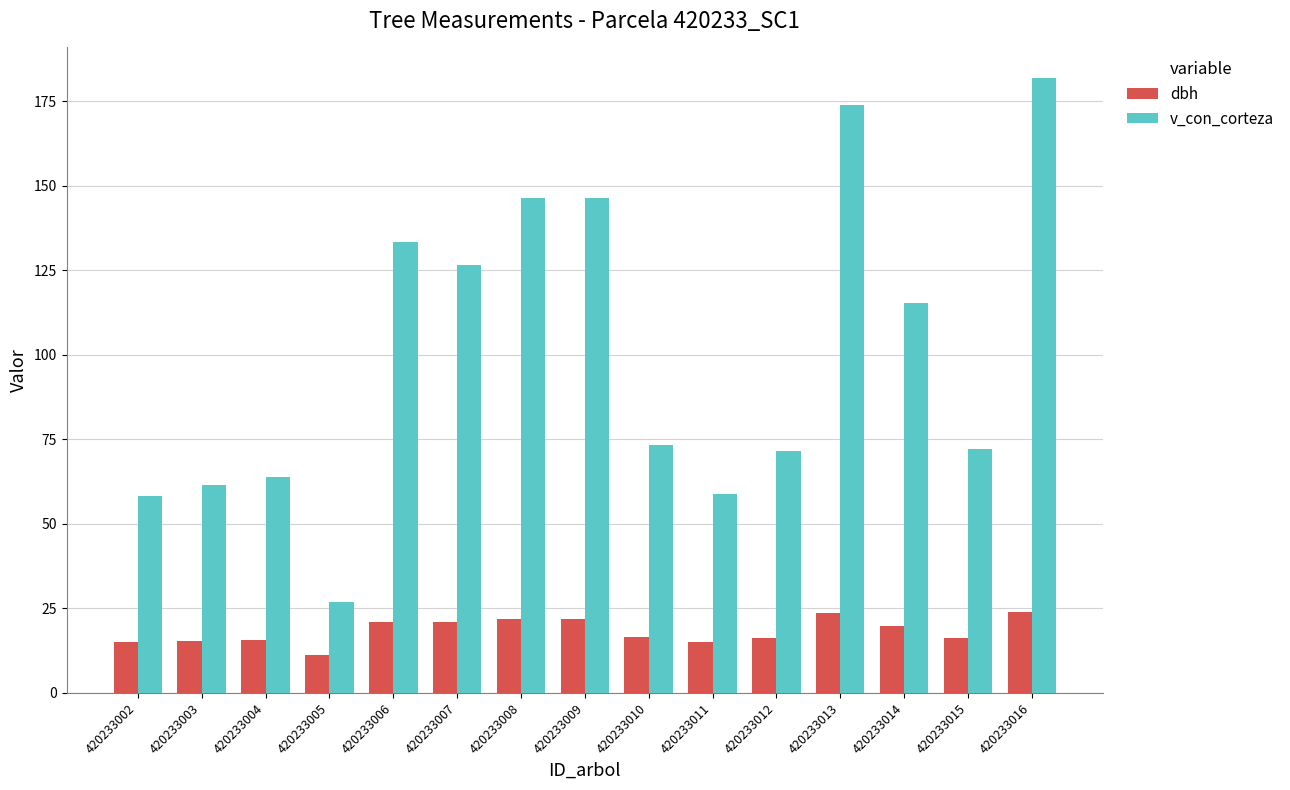

How many bars are there in each group?

2